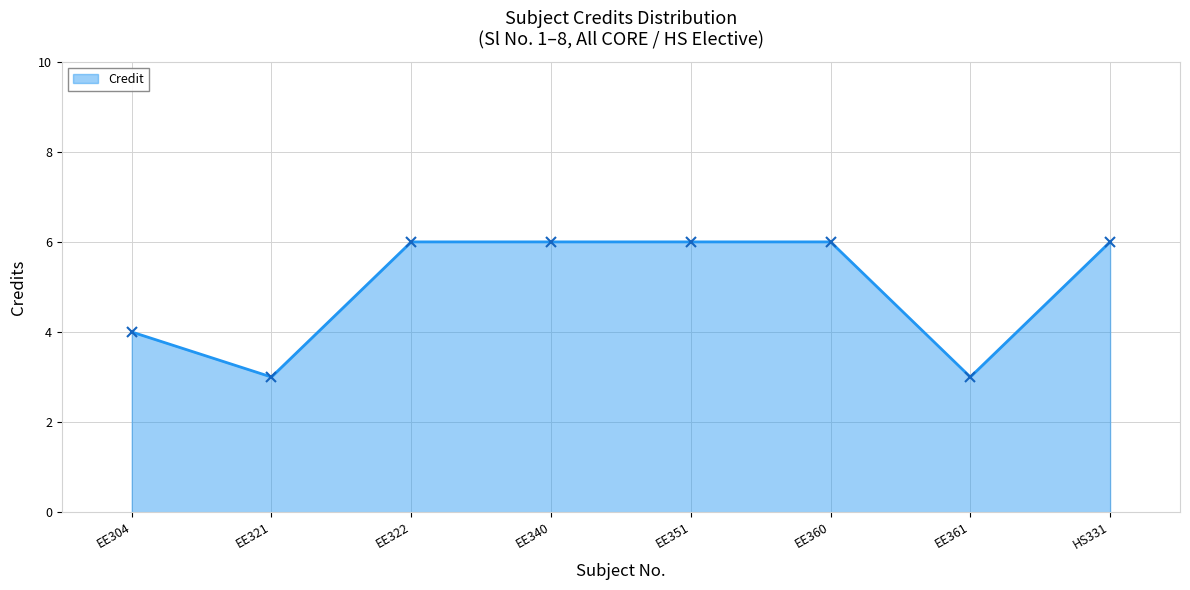

The value at EE321 is 3. True or false?

True